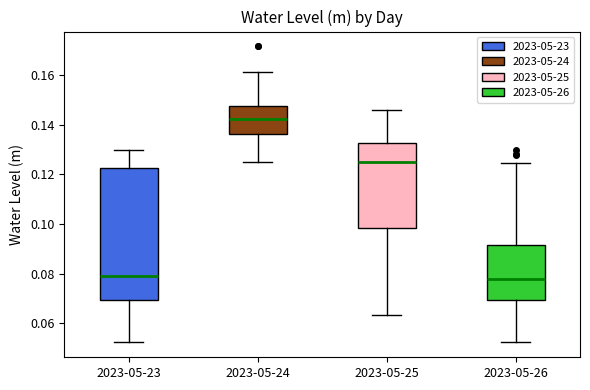

Reading left to right, transcribe this box plot: for each box, give where its median line is, the range the box spans, and where its two whiskers end, as read against the y-axis. The values are not printed on the chart, so give them approximately, as read against the axis.

2023-05-23: median 0.078, box 0.070 to 0.122, whiskers 0.052 to 0.130
2023-05-24: median 0.142, box 0.136 to 0.148, whiskers 0.126 to 0.162
2023-05-25: median 0.124, box 0.098 to 0.132, whiskers 0.064 to 0.146
2023-05-26: median 0.078, box 0.070 to 0.092, whiskers 0.052 to 0.124